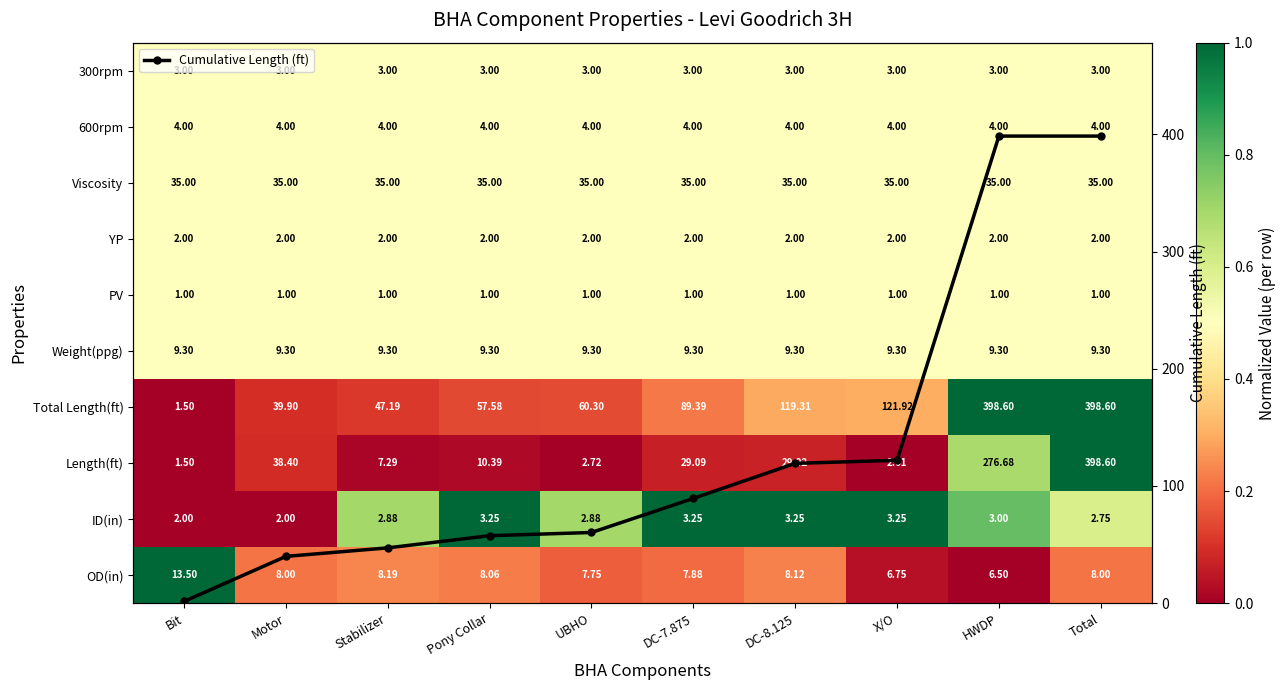

What is the spread (max minus min) of values at Pony Collar?

57.6